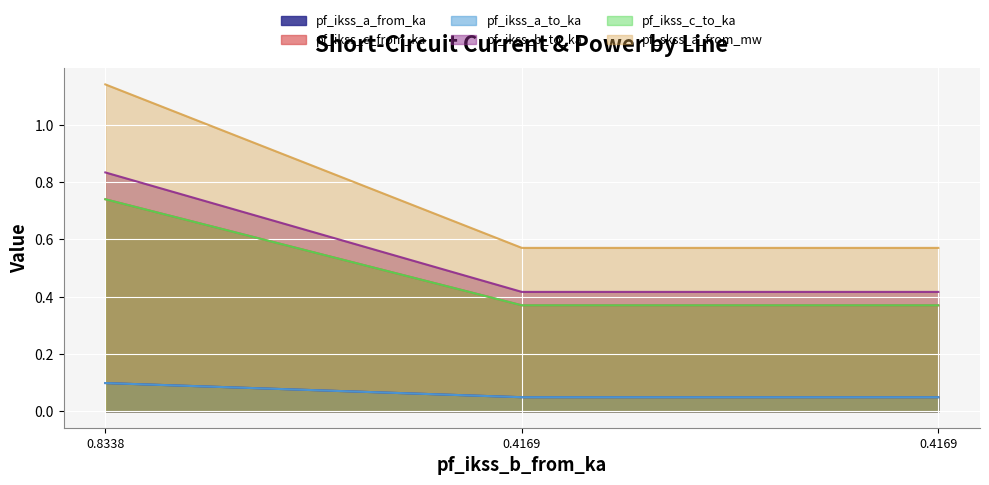

Reading right to left, extract all data points from this chart.

pf_ikss_a_from_ka: 0.4169=0.0	0.4169=0.0	0.8338=0.1
pf_ikss_c_from_ka: 0.4169=0.4	0.4169=0.4	0.8338=0.7
pf_ikss_a_to_ka: 0.4169=0.0	0.4169=0.0	0.8338=0.1
pf_ikss_b_to_ka: 0.4169=0.4	0.4169=0.4	0.8338=0.8
pf_ikss_c_to_ka: 0.4169=0.4	0.4169=0.4	0.8338=0.7
pf_skss_a_from_mw: 0.4169=0.6	0.4169=0.6	0.8338=1.1